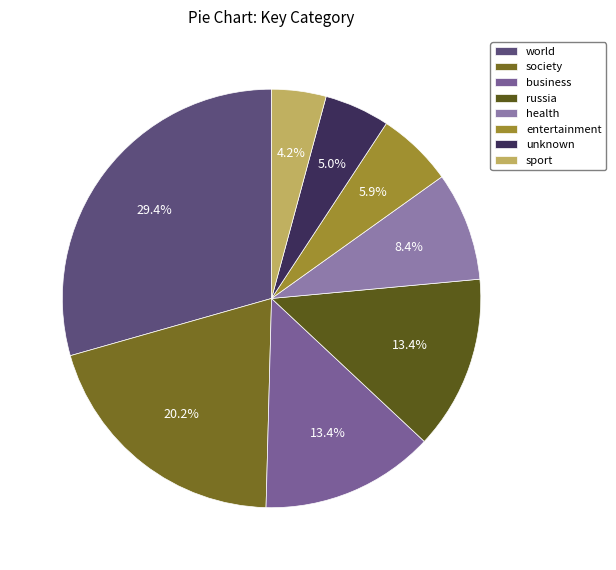

Between society and health, which is larger?

society